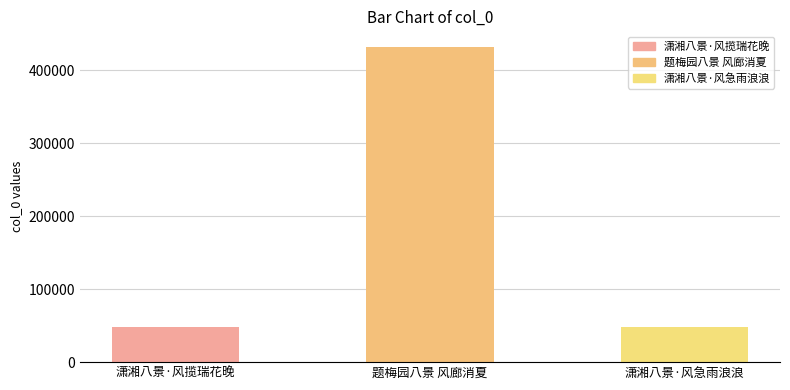

At which category does the chart reach its peak across all series?

题梅园八景 风廊消夏